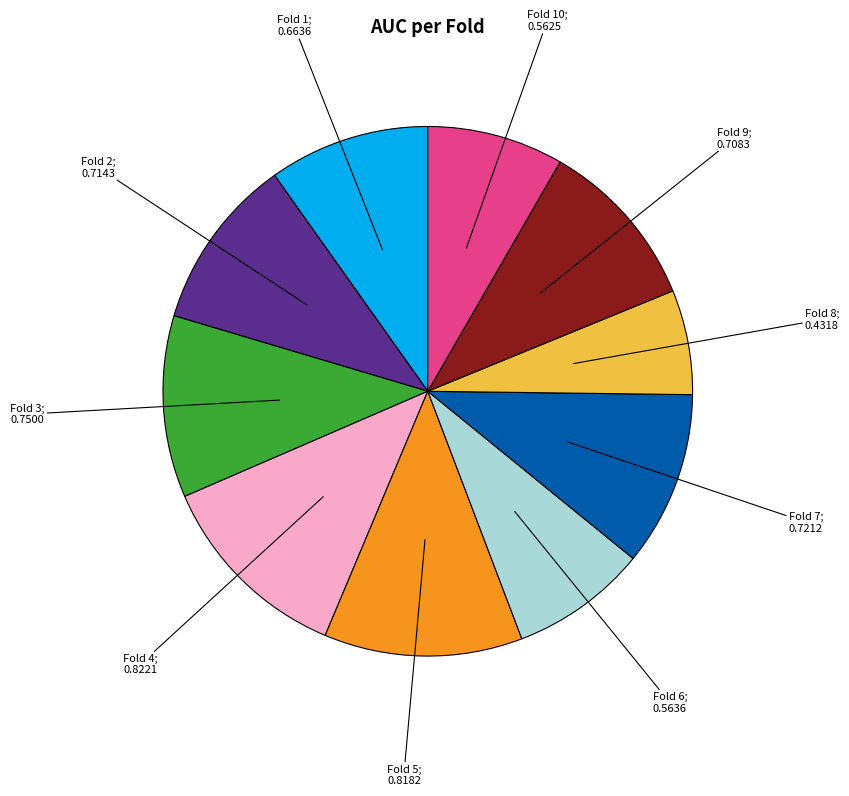

Does any single category account for the majority?

No